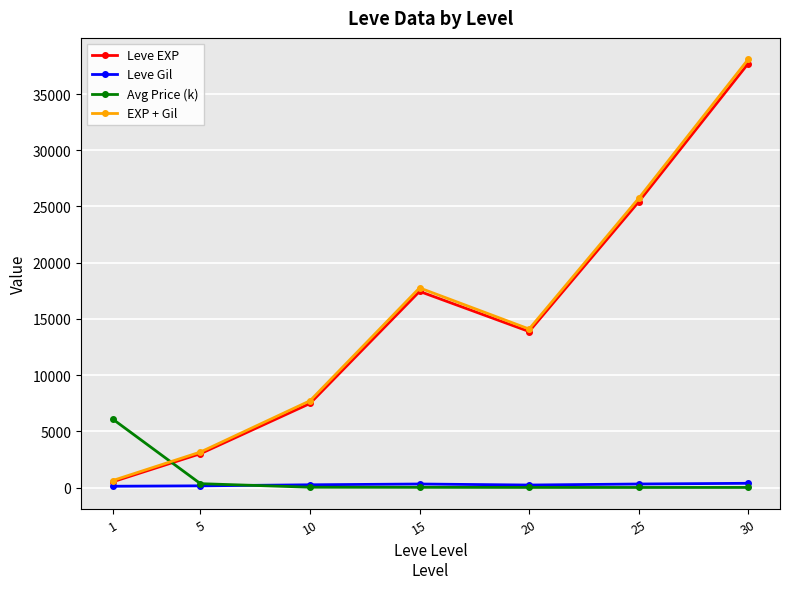

What is the minimum value shown in the chart?

5.5